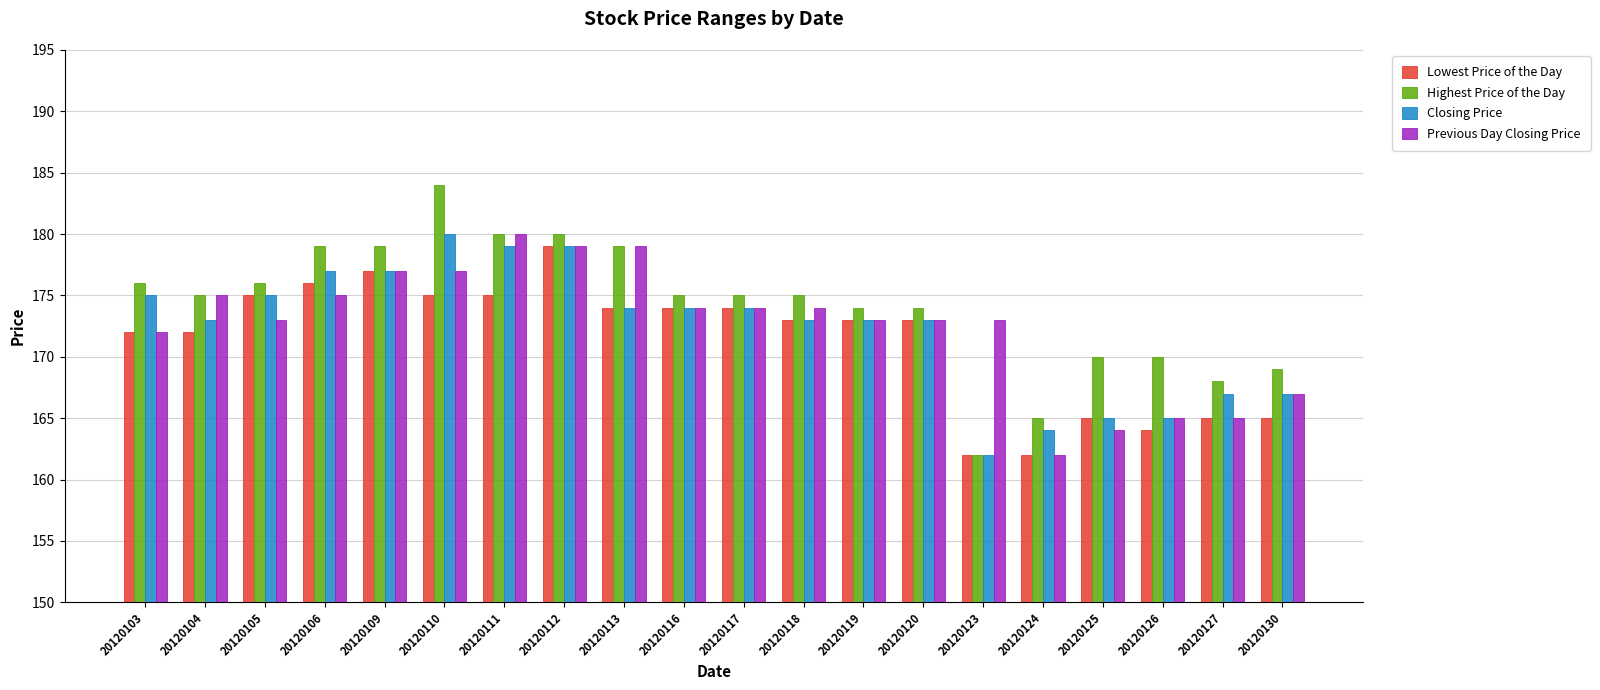

Which series has the largest total across all categories?

Highest Price of the Day